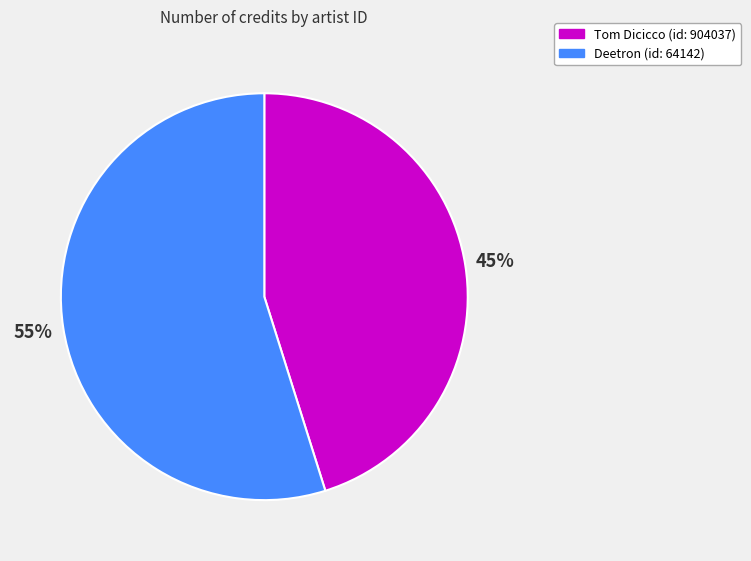

To the nearest percent, what is the average slice percentage?

50%